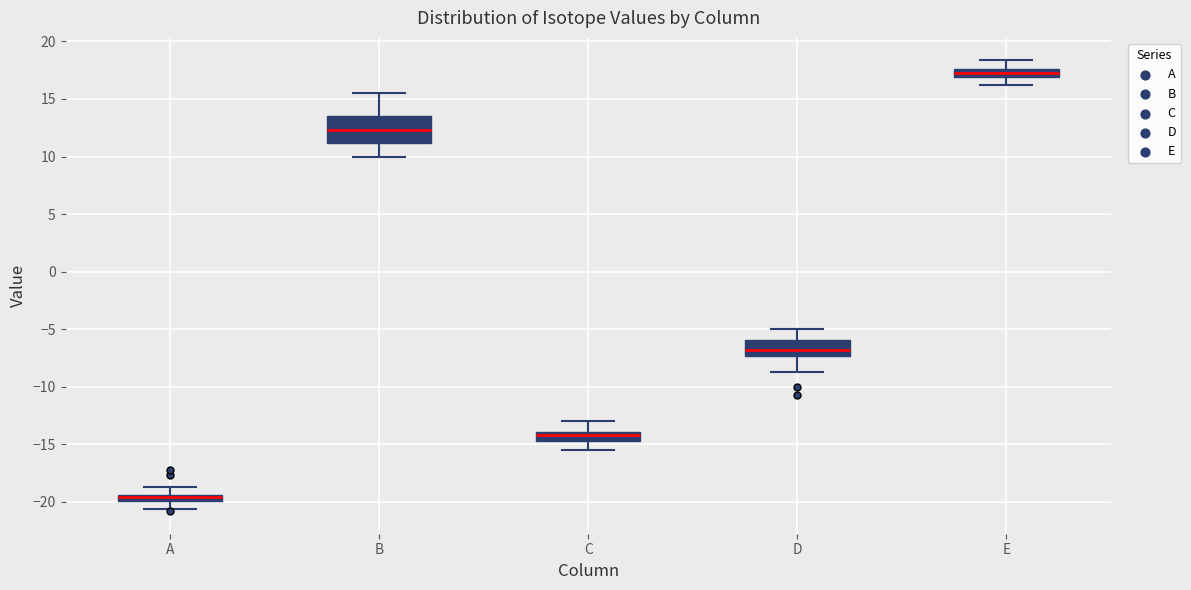

Where does the lower whisker of the box for C end on the y-axis? The values are not printed on the chart, so give them approximately, as read against the axis.

-15.5